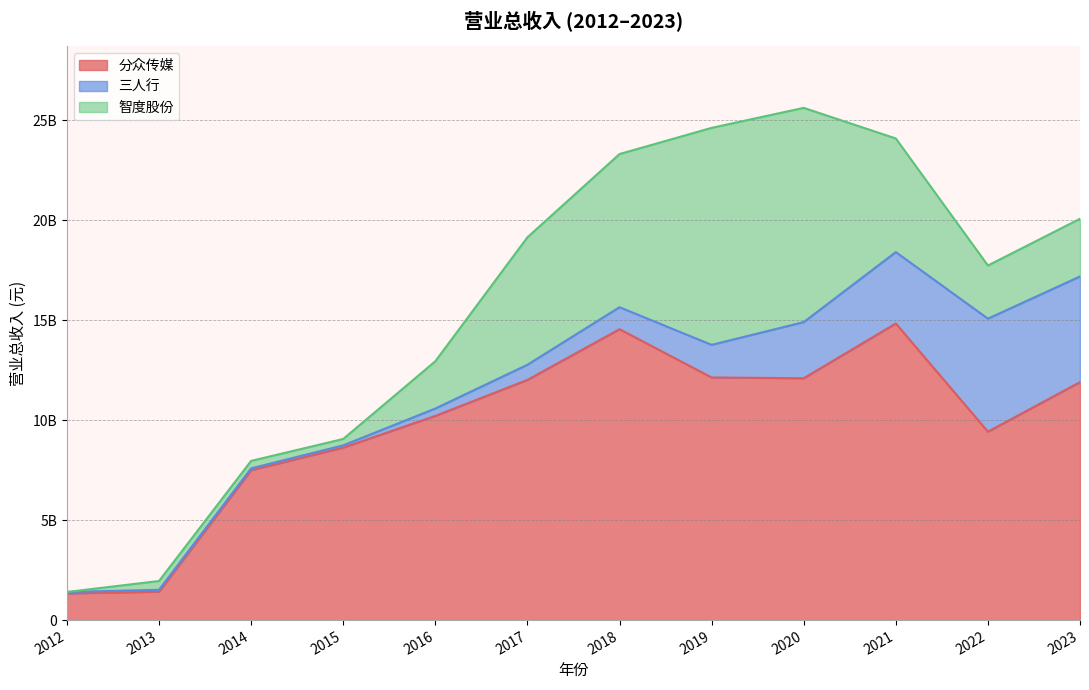

What is the value of the 三人行 point at the 12th from the left?

5283543150.9